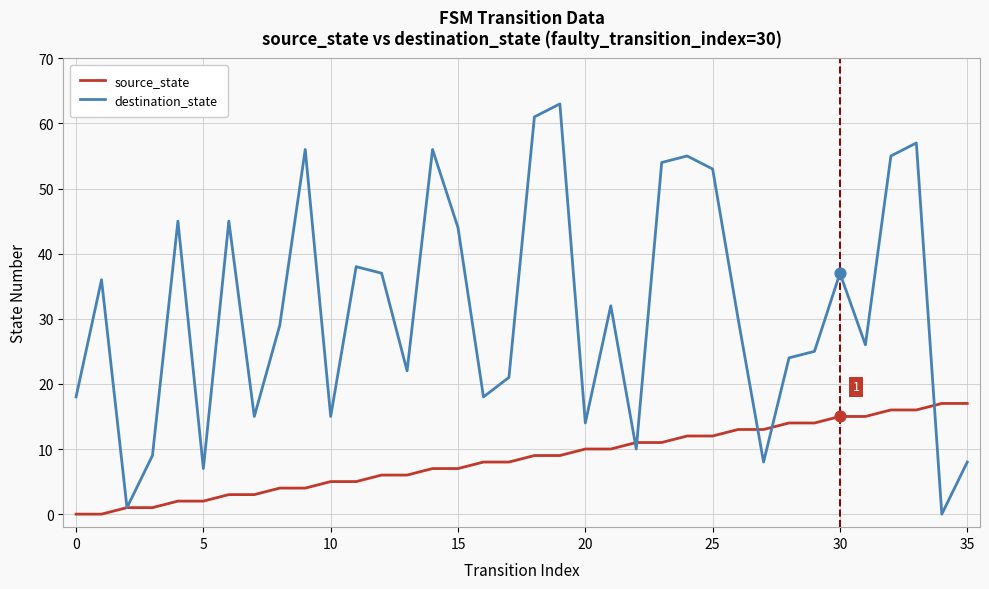

Which series has the largest total across all categories?

destination_state